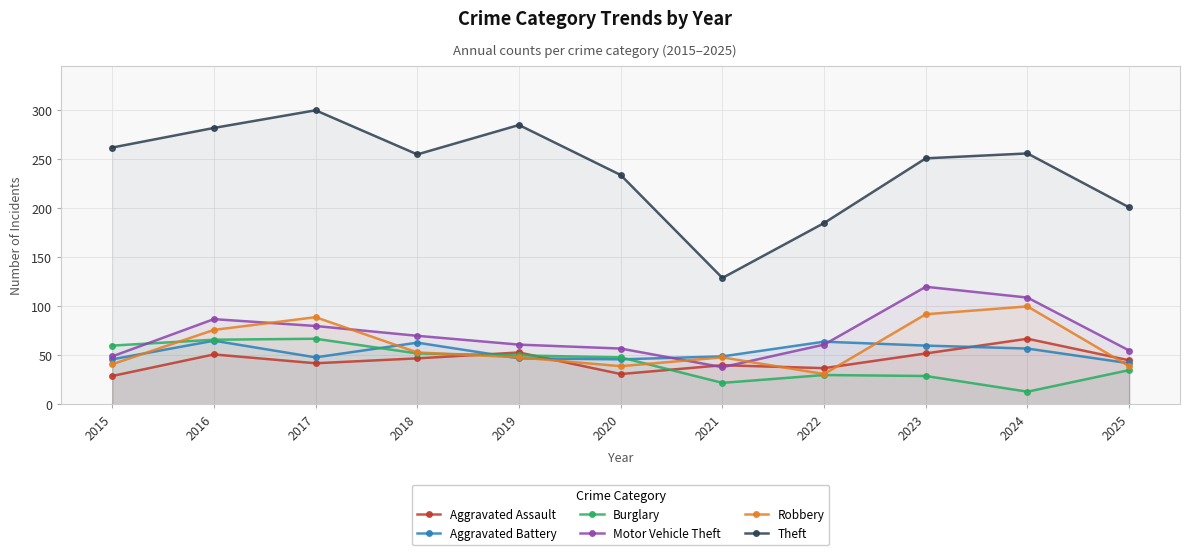

True or false: Burglary has a value of 60 at 2015.

True